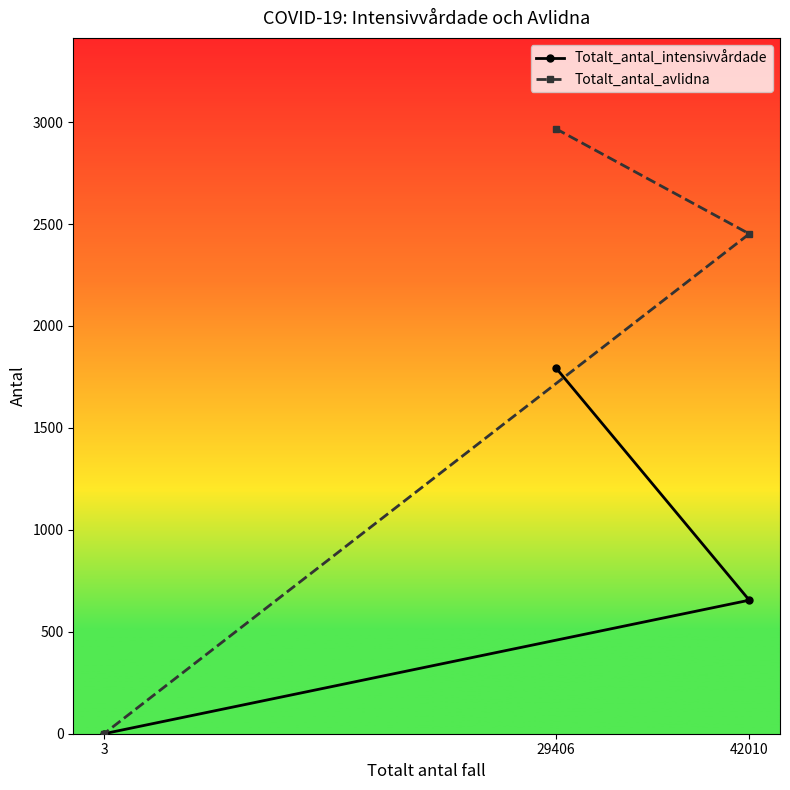

What are all the series names shown in the legend?

Totalt_antal_intensivvårdade, Totalt_antal_avlidna